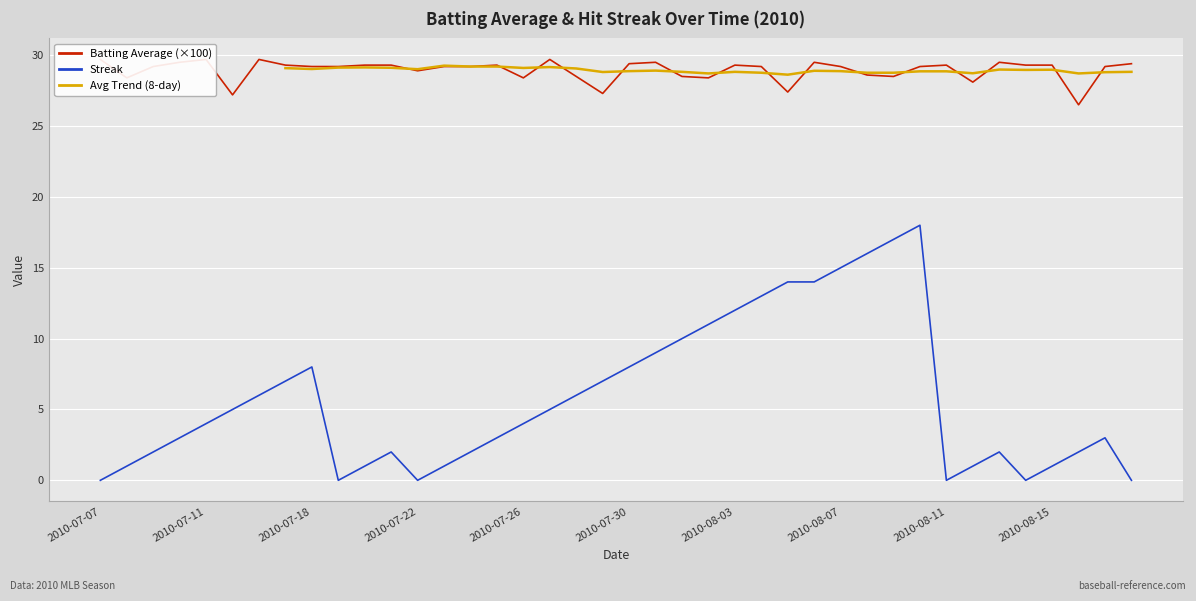

At which category does the chart reach its peak across all series?

2010-07-07